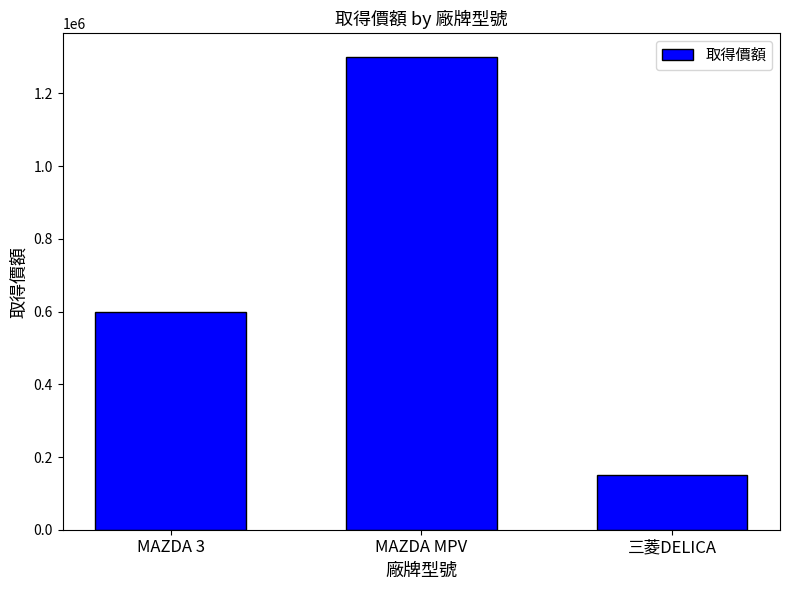

What is the difference between the maximum and second lowest values?

700000